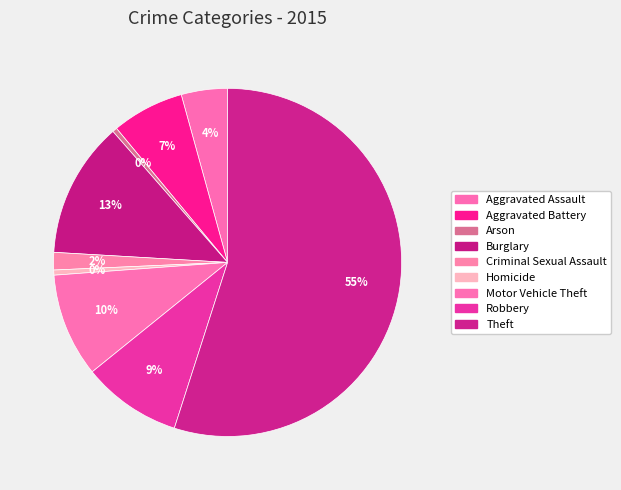

Is Theft the majority of the pie?

Yes